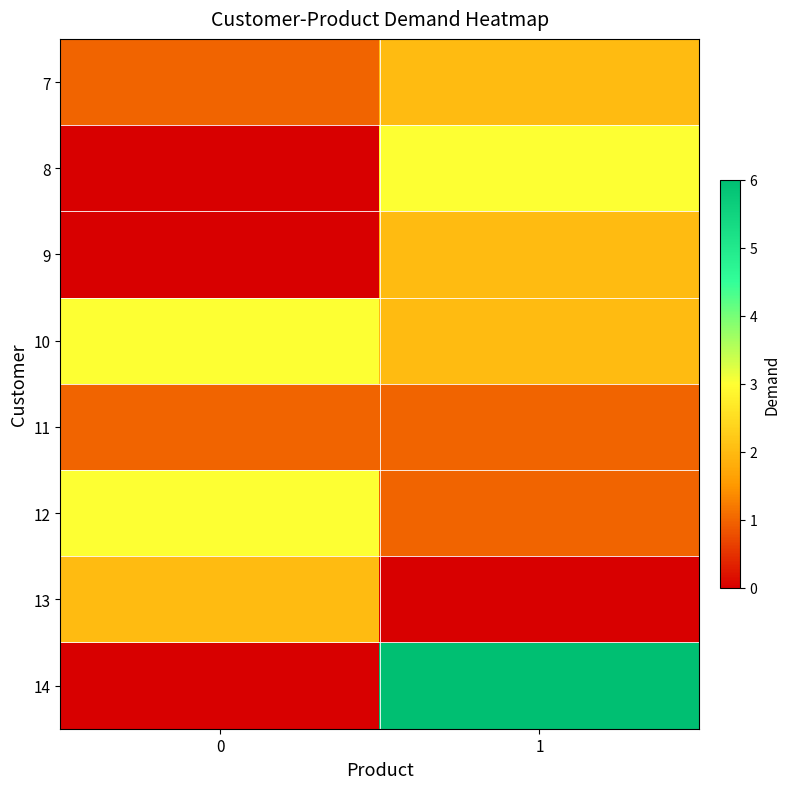

At which category is the sum across all series the highest?

1